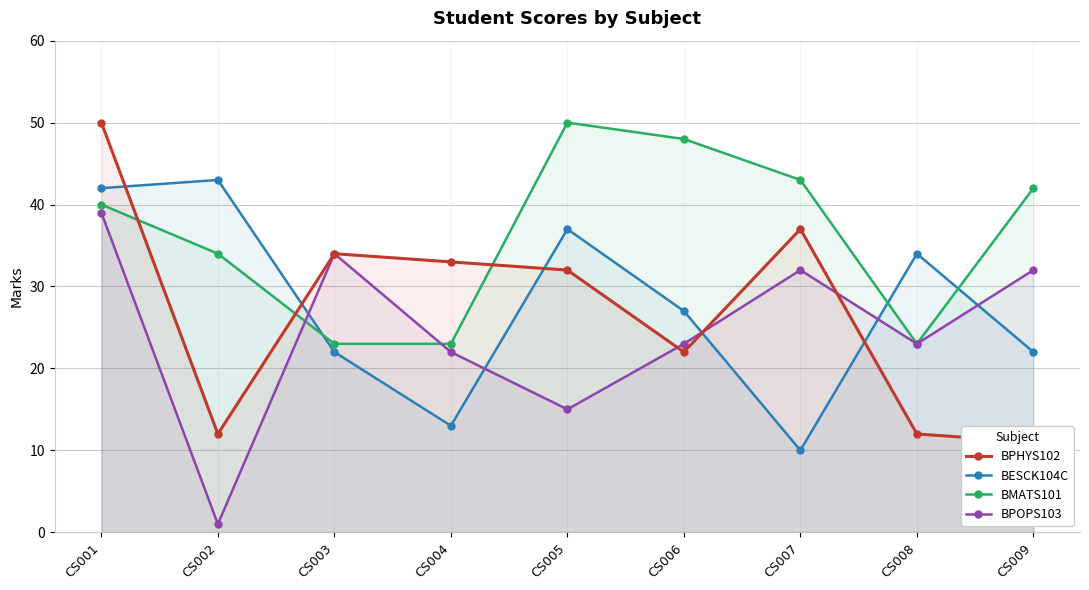

Which series has the largest range (max minus min)?

BPHYS102